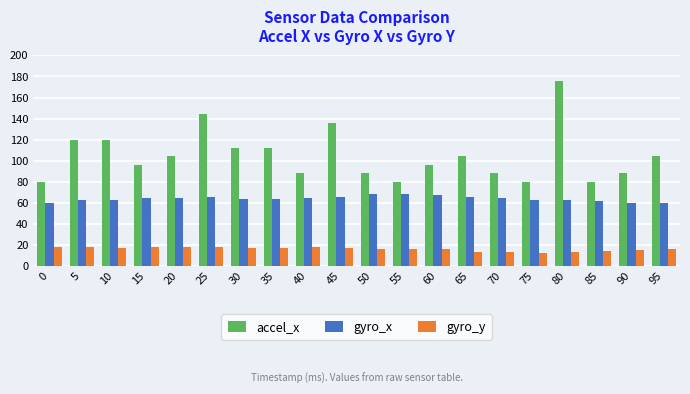

What is the difference between the maximum and minimum values in the gyro_x series?

8